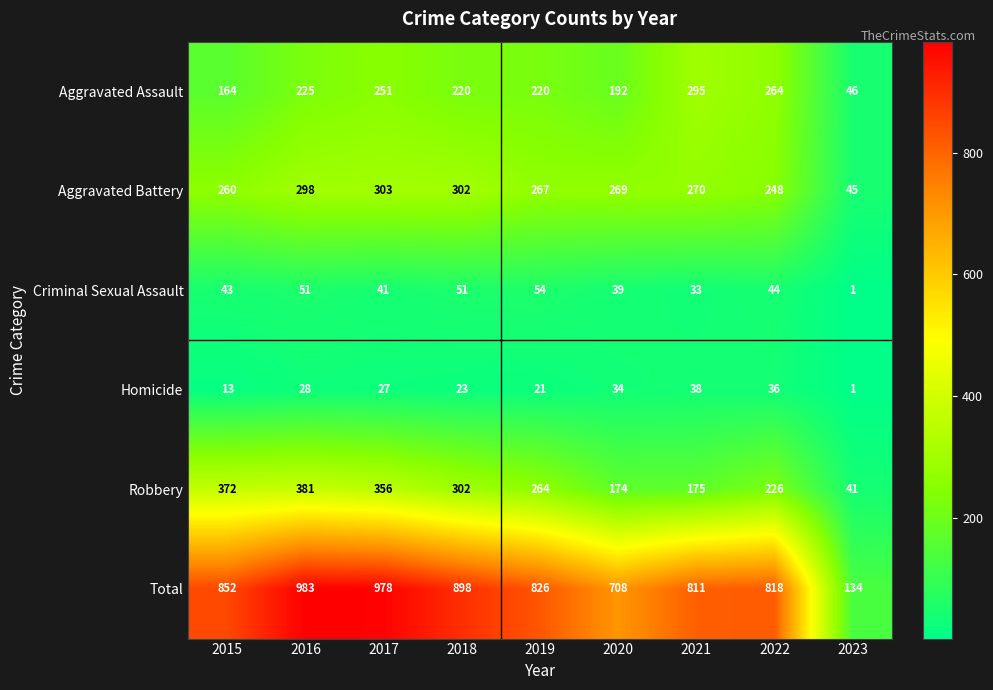

At how many categories does at least one series exceed 181?

8